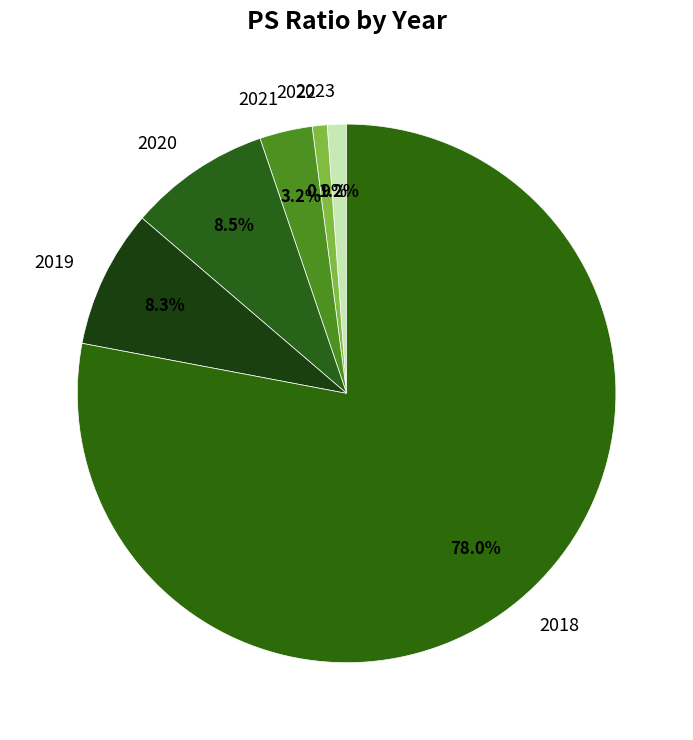

Count the number of slices in the pie.

6